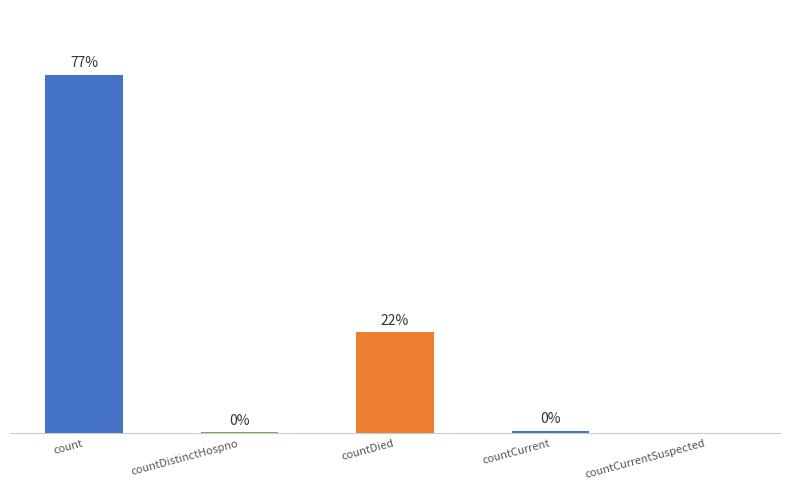

Where is the data nearest to the value 6442?

countDied